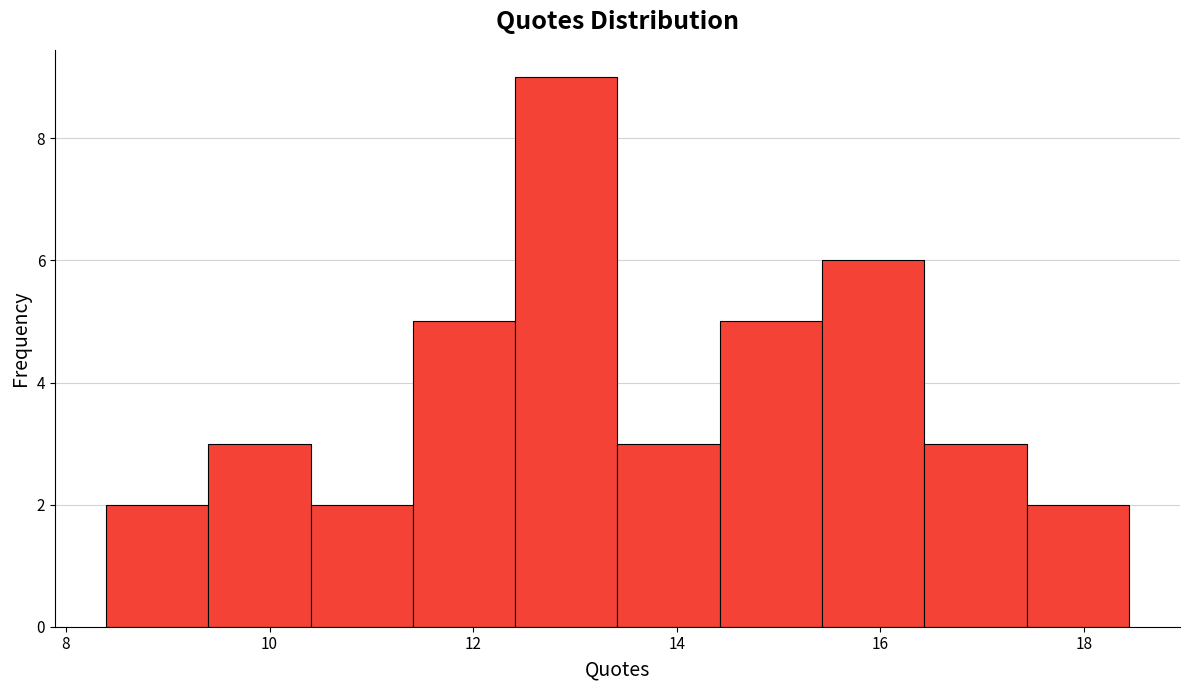

Which range on the x-axis has the tallest bar?

12.4 to 13.4